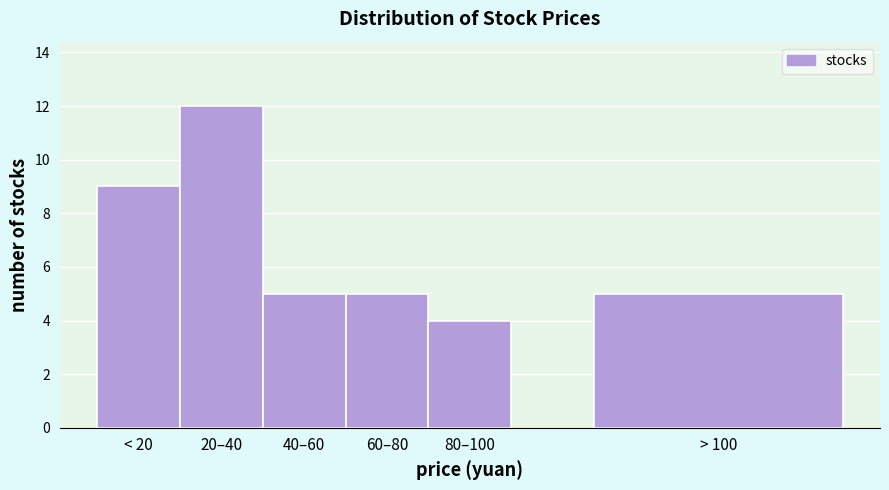

Reading left to right, what are all the values shown in this chart?

9	12	5	5	4	5